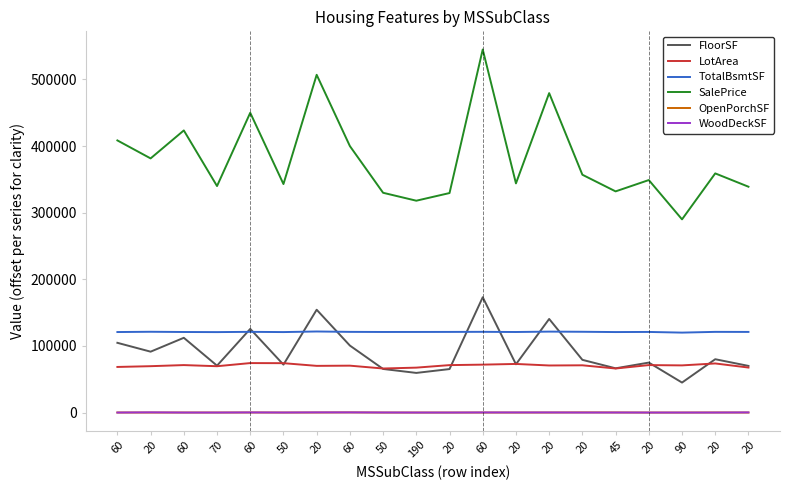

What is the spread (max minus min) of values at 20?

381500